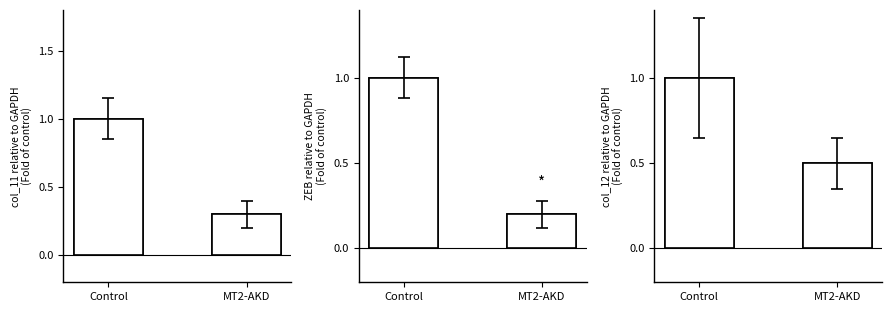

What is the sum of the values at Control and MT2-AKD?

1.3